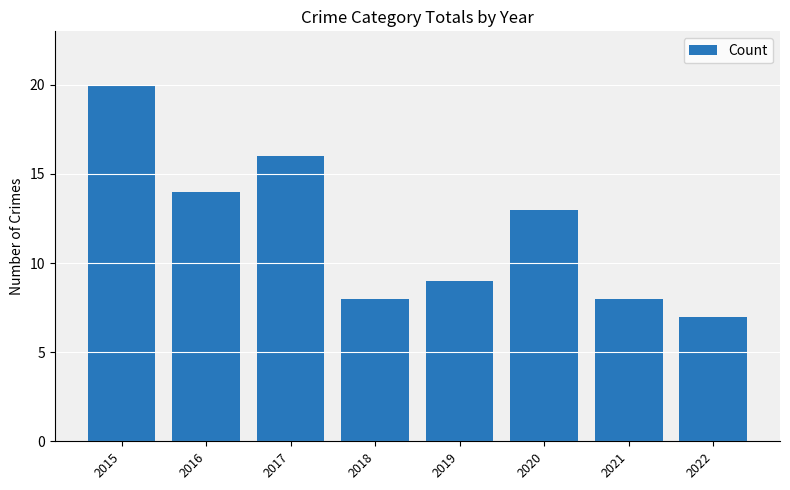

The value at 2018 is 8. True or false?

True